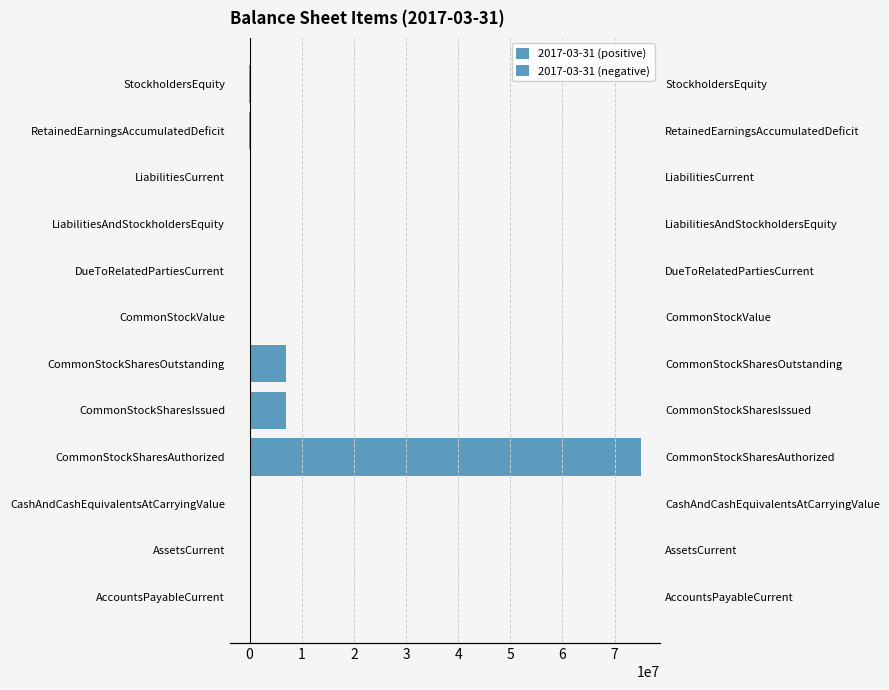

Rank the series by their maximum value, from highest to lowest.

2017-03-31 (positive), 2017-03-31 (negative)